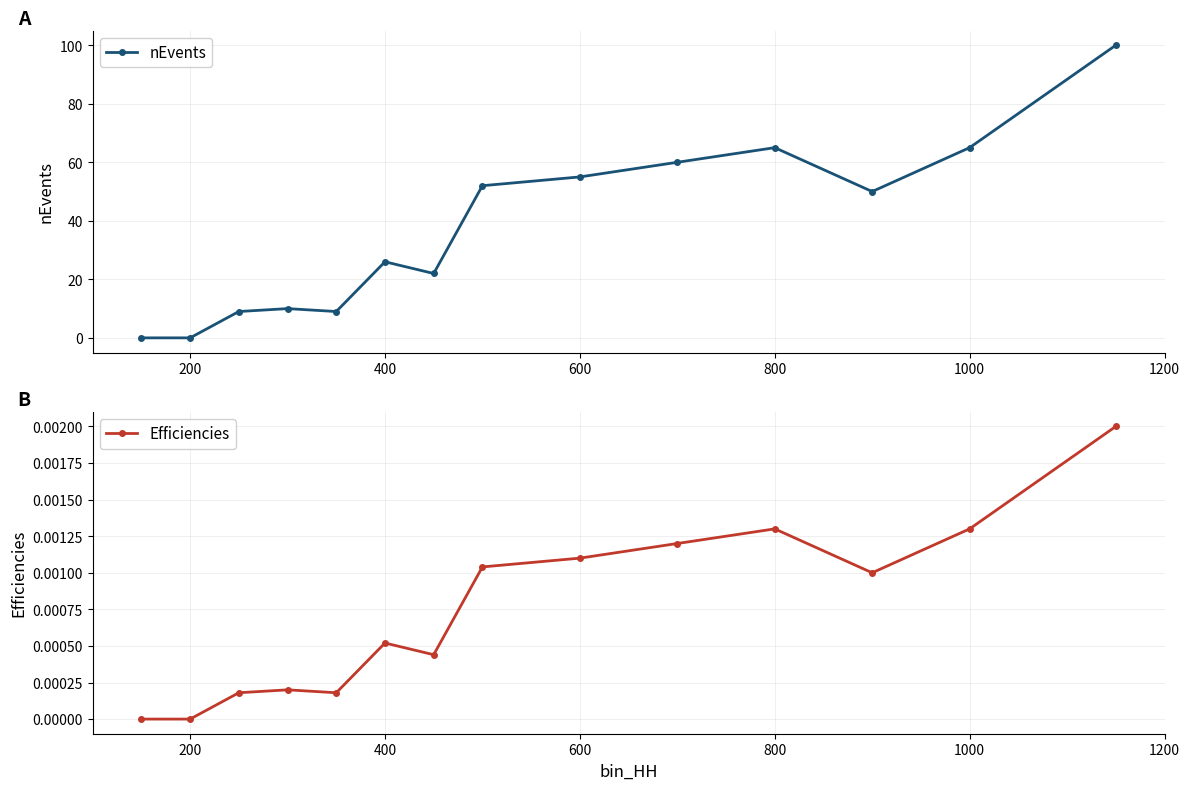

True or false: Efficiencies and nEvents intersect in this chart.

False